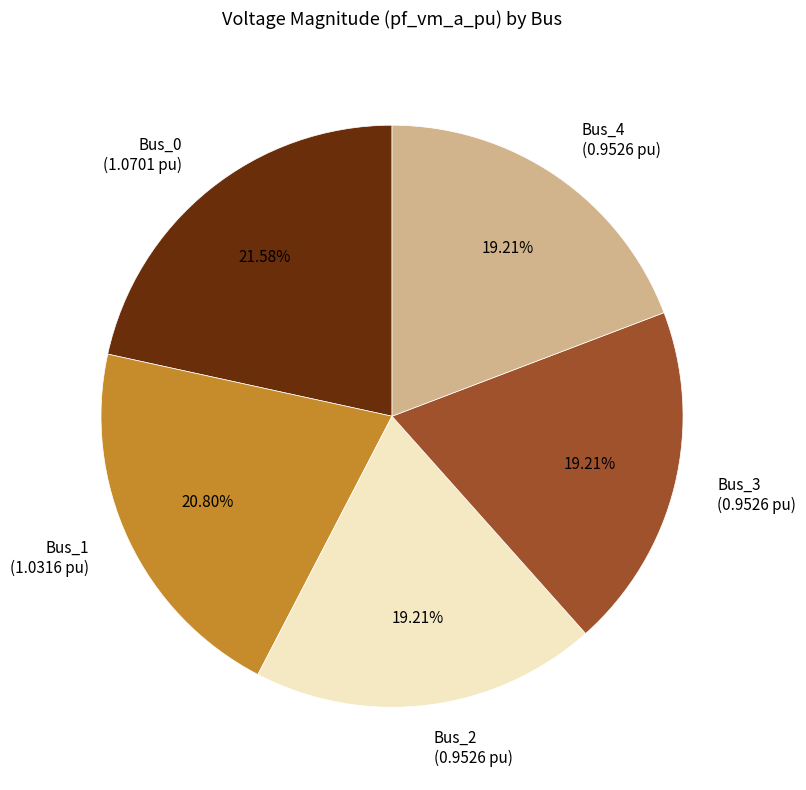

How many segments does this pie chart have?

5